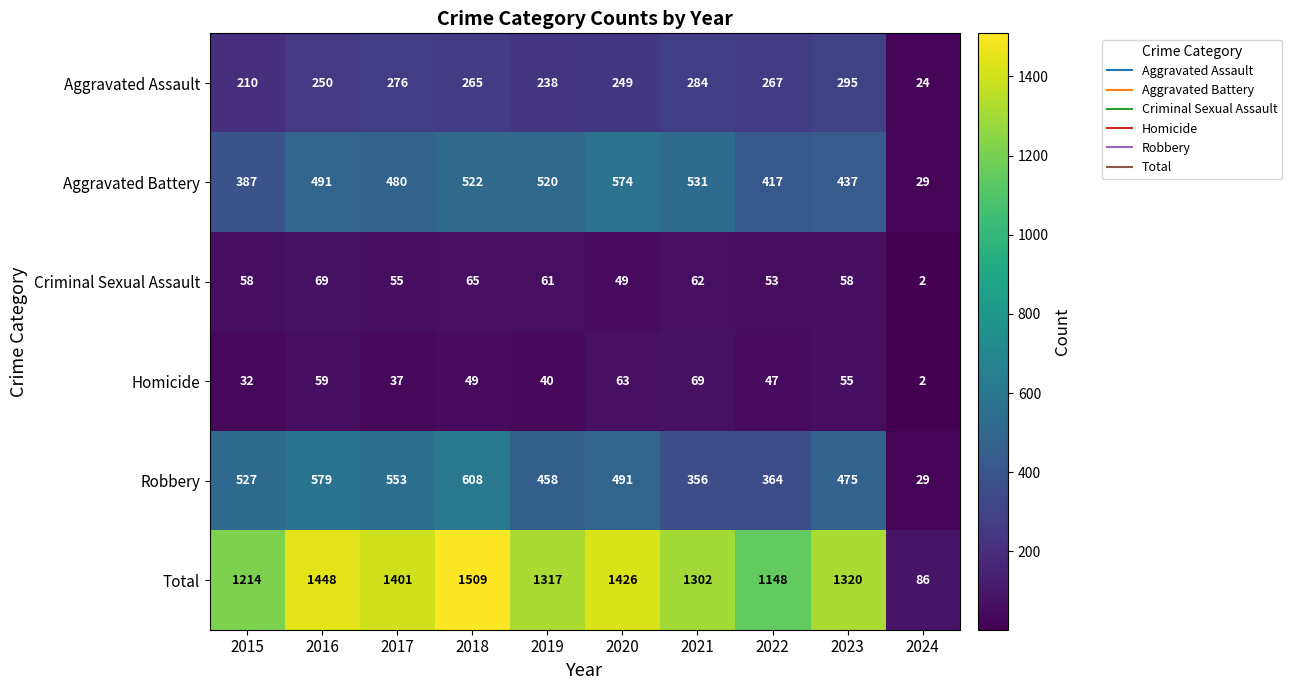

At which category is the sum across all series the highest?

2018